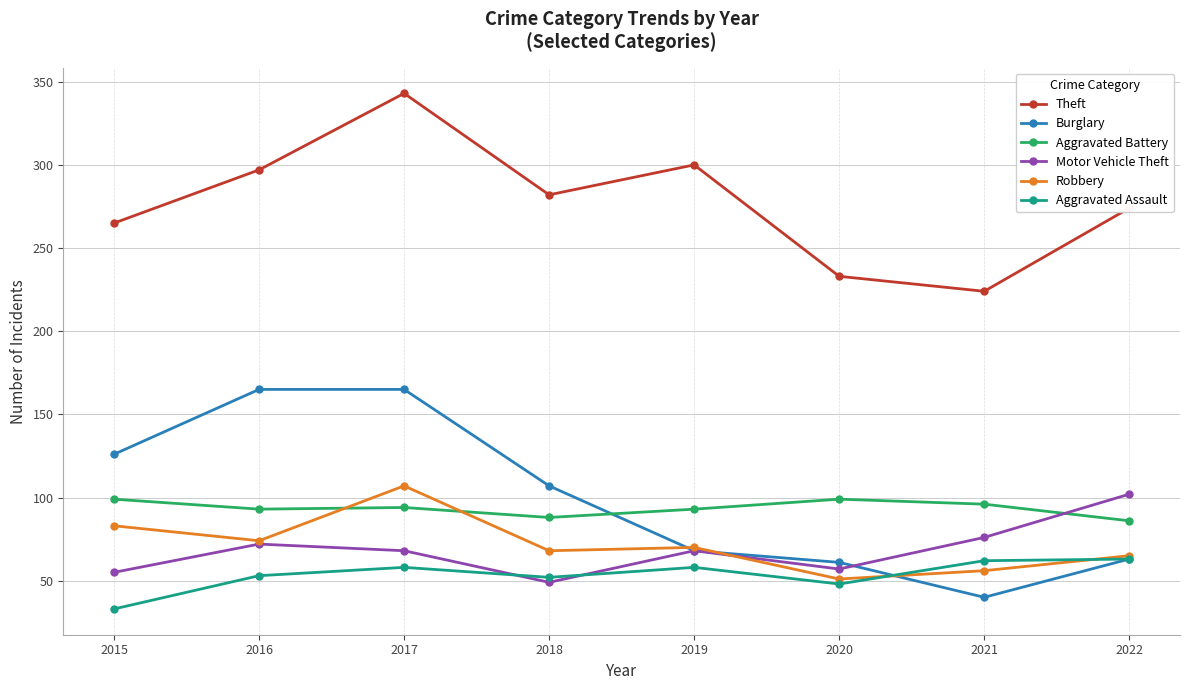

How many data points does each series have?

8